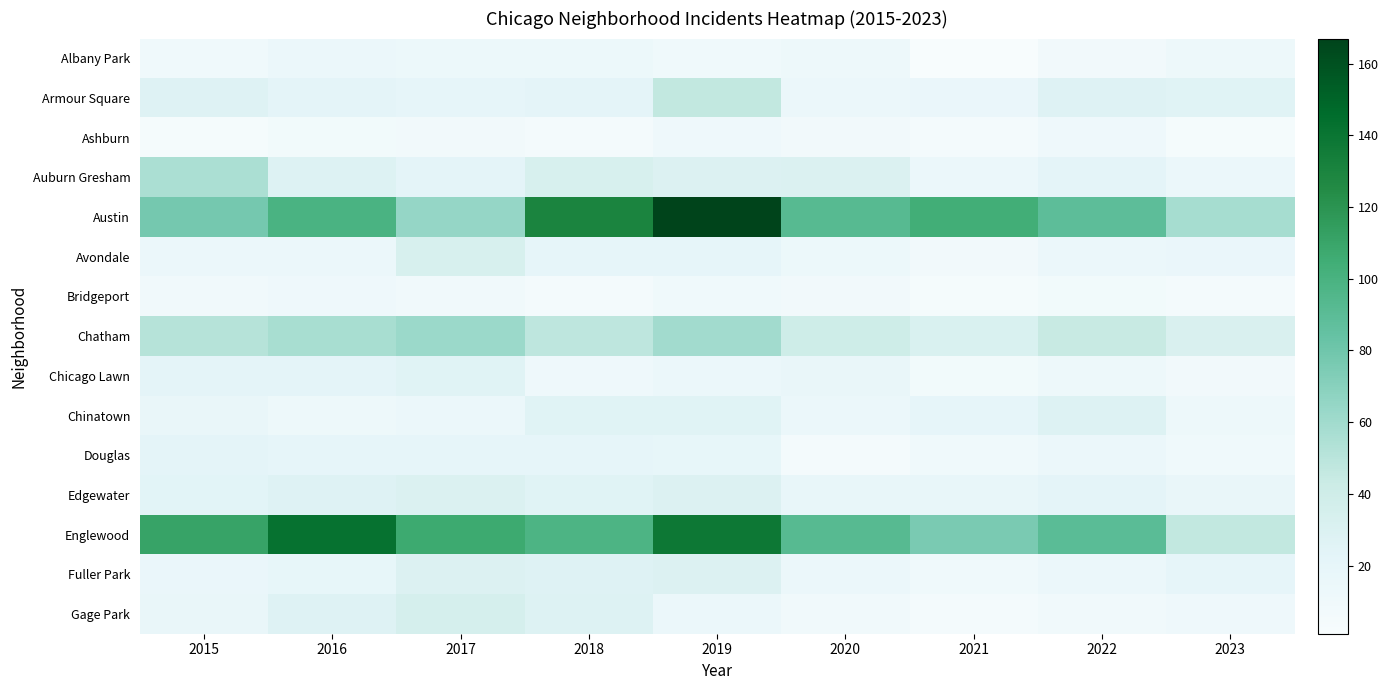

Between 2022 and 2021, which is larger?

2022